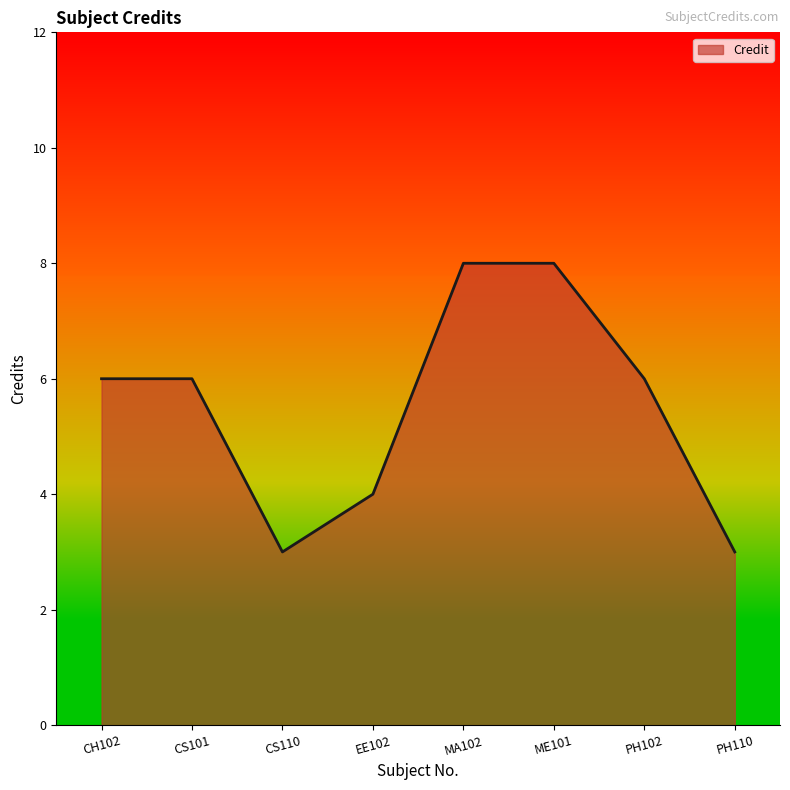

The value at CS110 is 3. True or false?

True